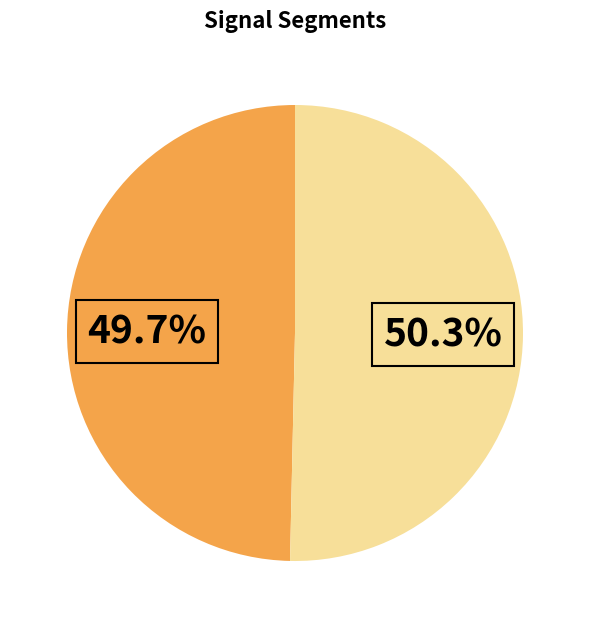

Is there any slice that represents more than half of the pie?

Yes